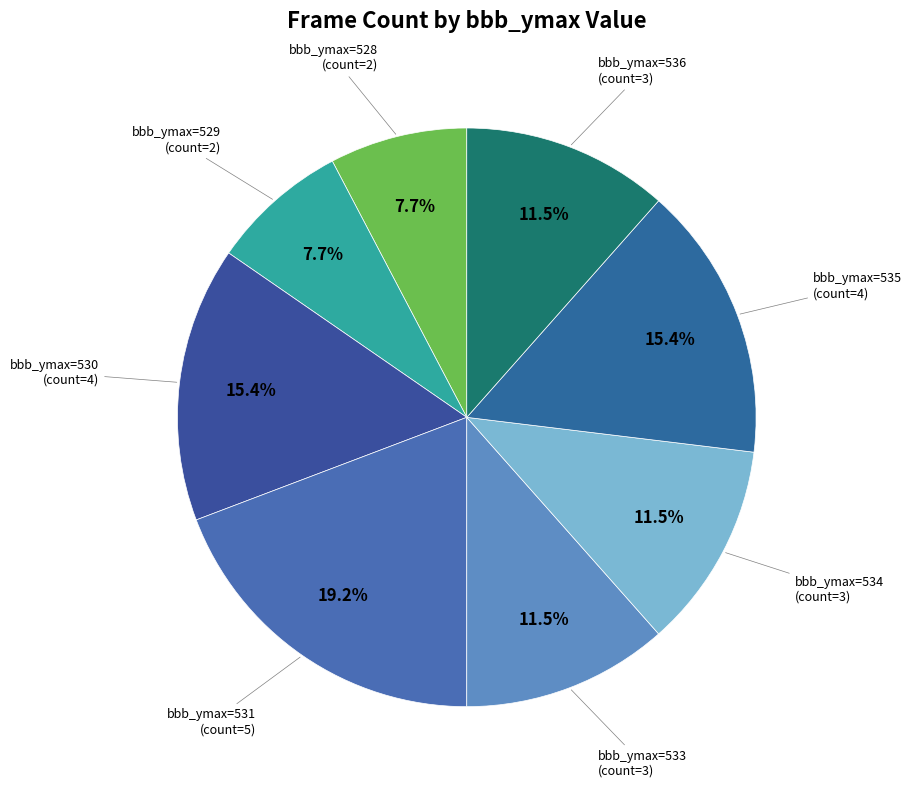

How many segments does this pie chart have?

8